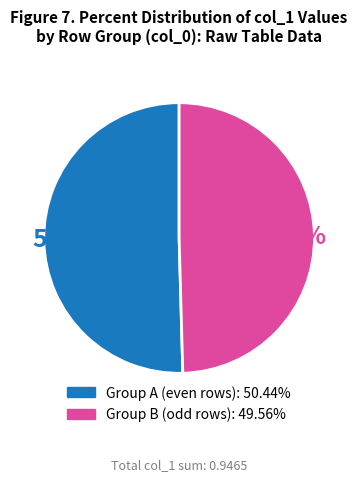

Is there any slice that represents more than half of the pie?

Yes